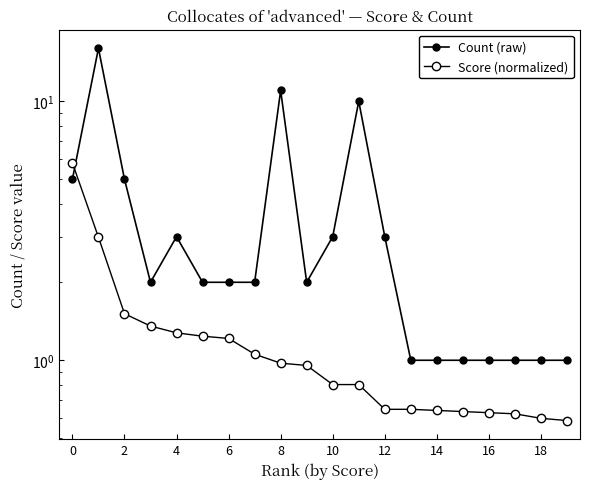

Reading left to right, transcribe all the data shown in this chart.

Count (raw): 5.0	16.0	5.0	2.0	3.0	2.0	2.0	2.0	11.0	2.0	3.0	10.0	3.0	1.0	1.0	1.0	1.0	1.0	1.0	1.0
Score (normalized): 5.8	3.0	1.5	1.4	1.3	1.2	1.2	1.1	1.0	1.0	0.8	0.8	0.6	0.6	0.6	0.6	0.6	0.6	0.6	0.6